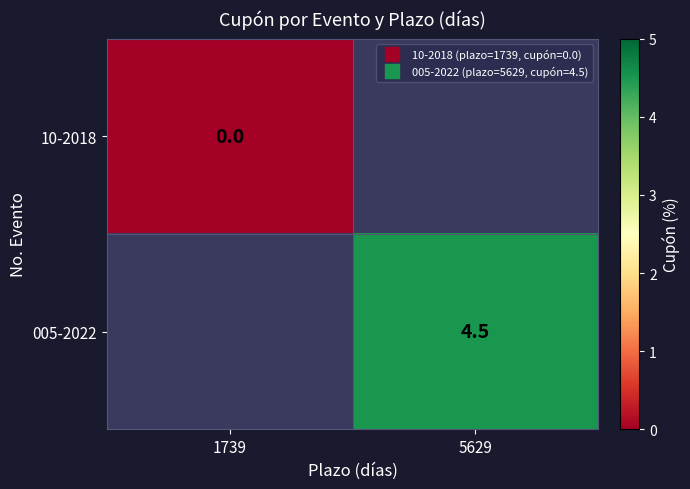

The value of 10-2018 at 1739 is 0.0. True or false?

True